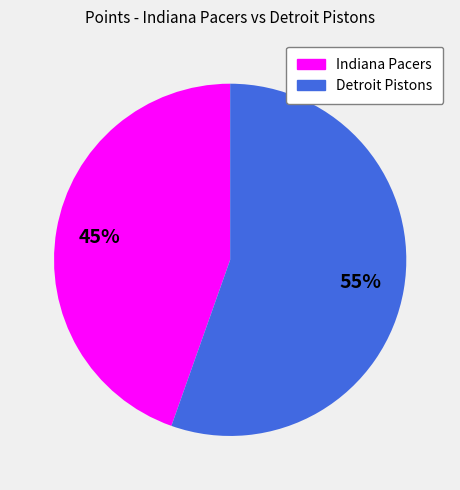

What is the ratio of the value at Detroit Pistons to the value at Indiana Pacers?

1.2